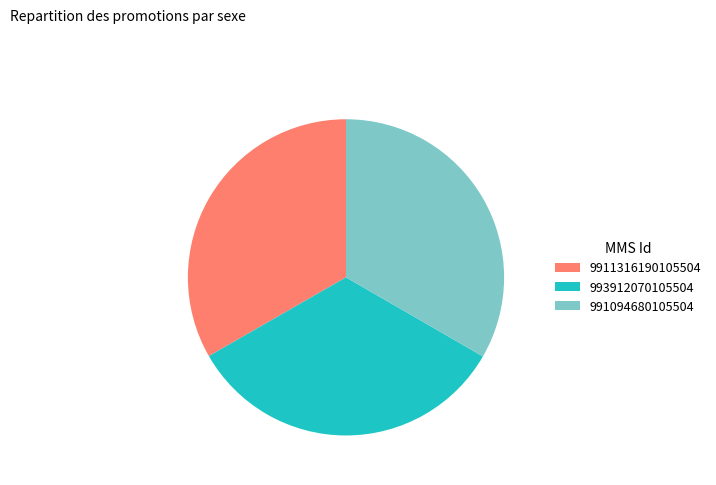

How many slices are in this pie chart?

3